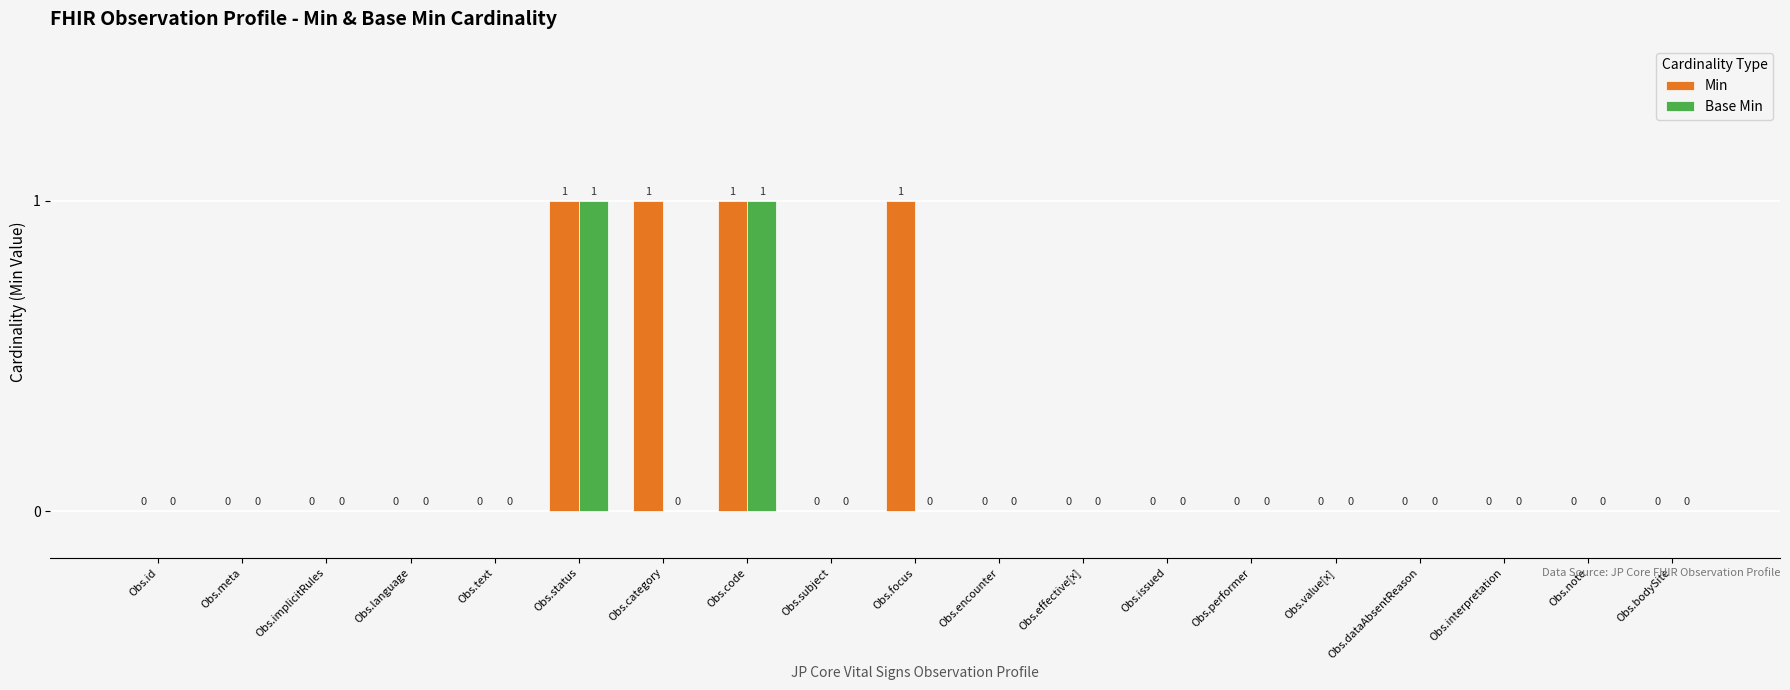

Which series has the largest total across all categories?

Min